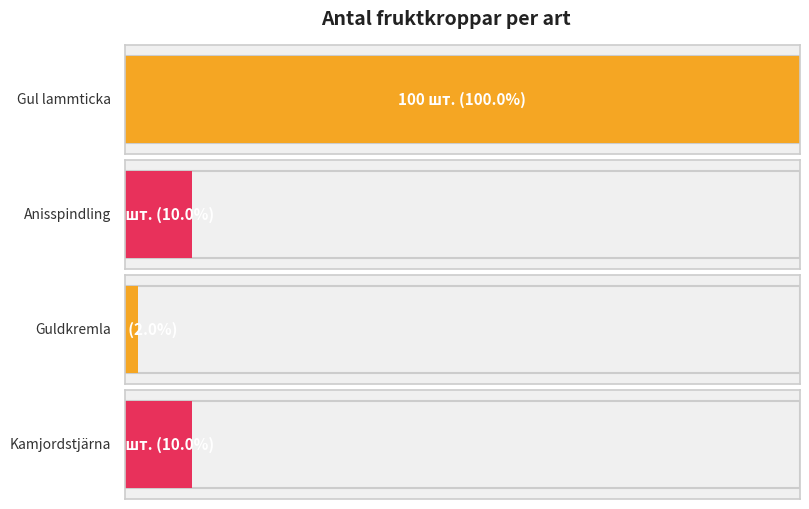

The chart shows a value of 2 at Guldkremla. True or false?

True